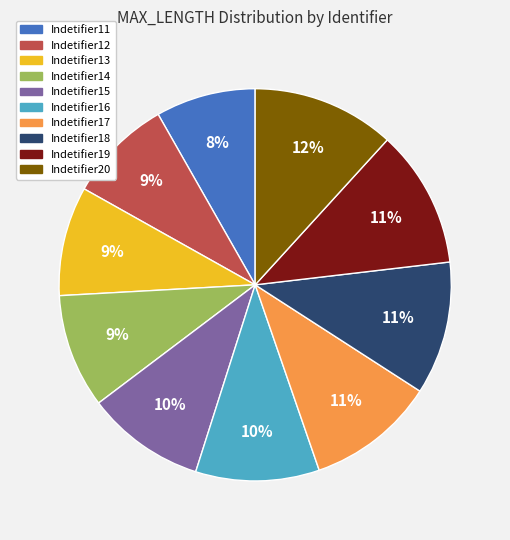

Count the number of slices in the pie.

10